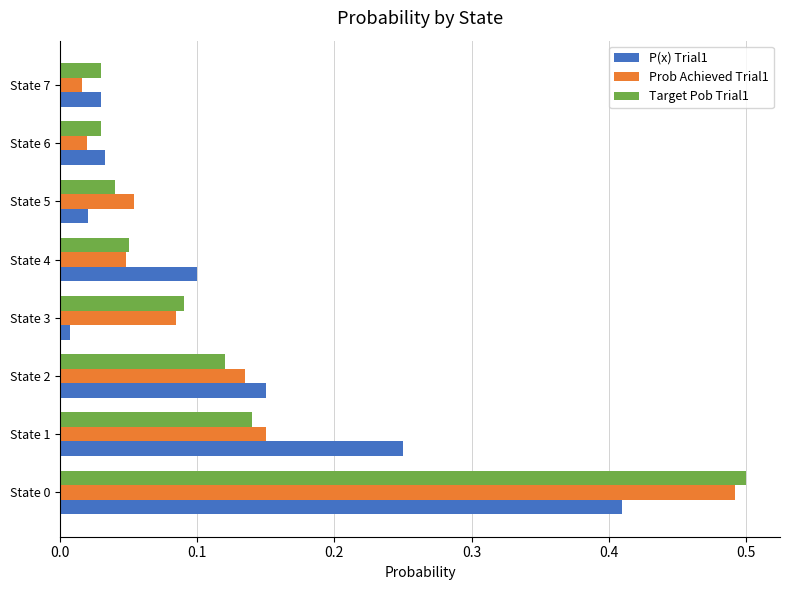

What is the sum of all P(x) Trial1 values?

1.0